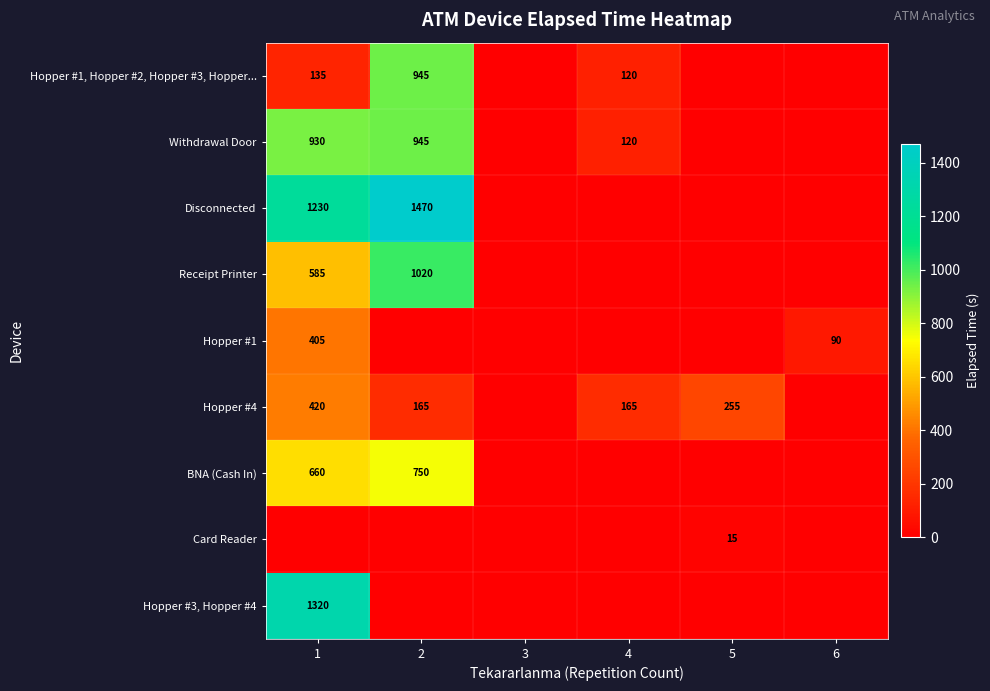

The value of Withdrawal Door at 2 is 1585. True or false?

False